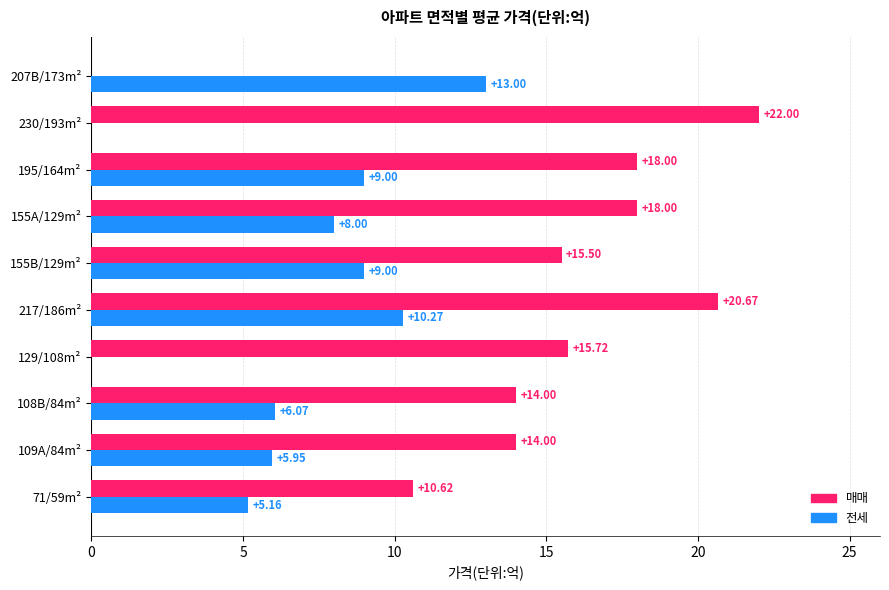

Count the number of data series in this chart.

2